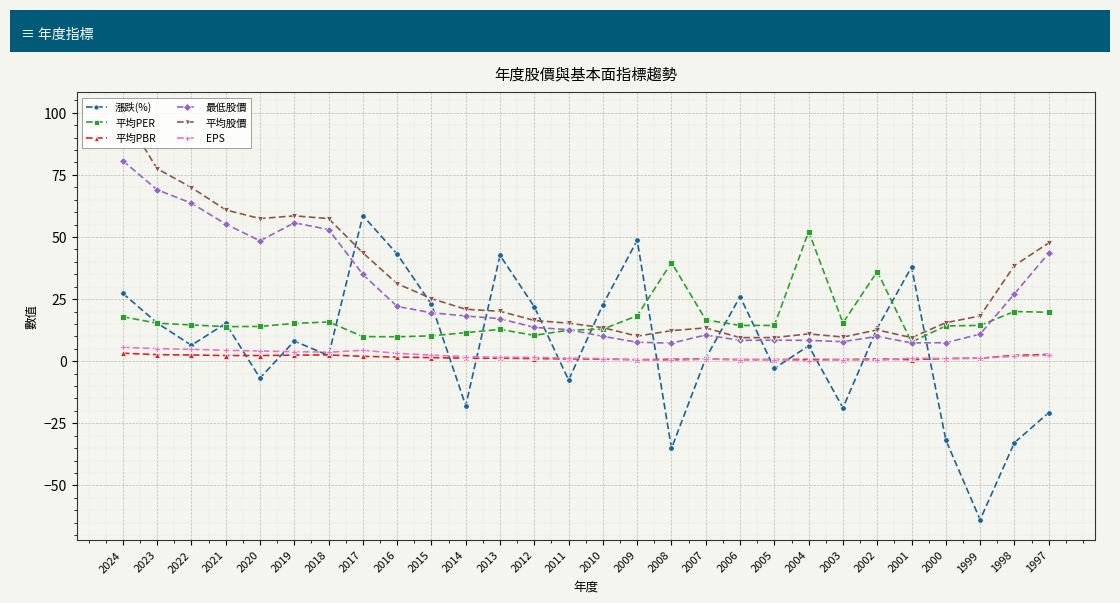

Where does the 最低股價 series first go above 17?

2024